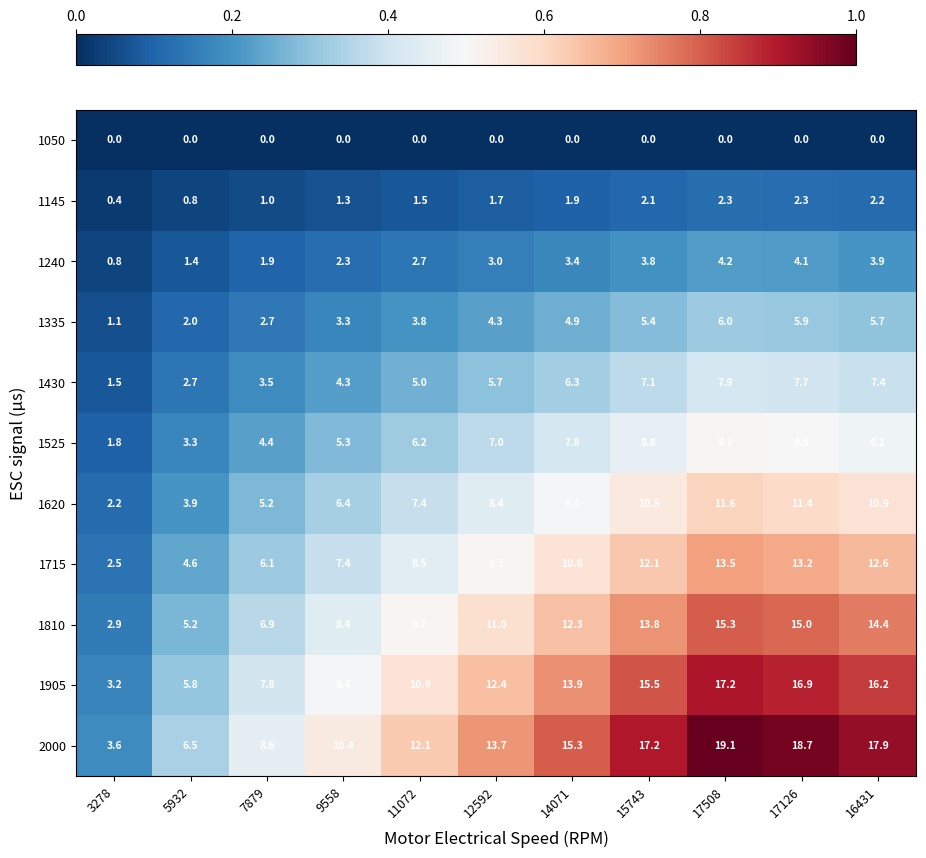

What is the difference between the maximum and minimum values in the 1430 series?

6.4